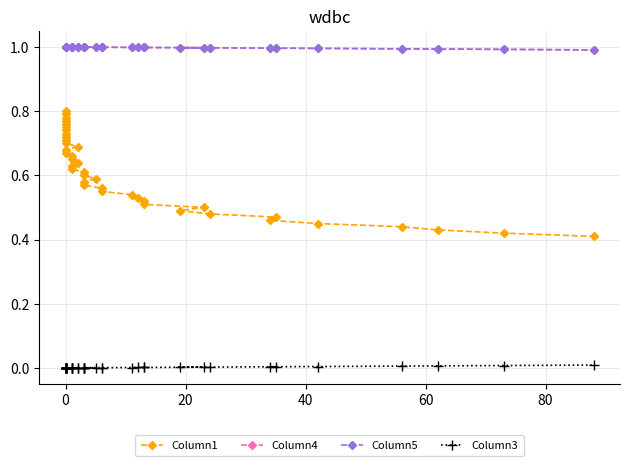

What is the maximum value for Column5?

1.0